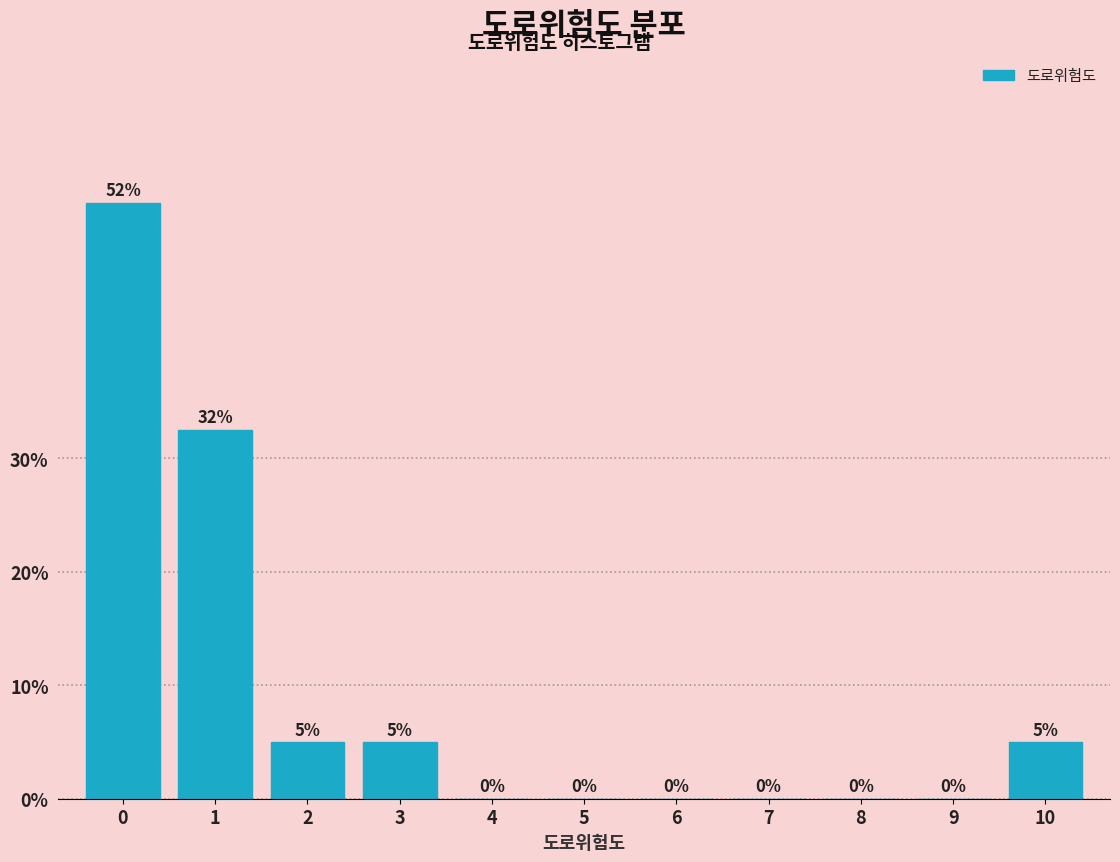

What is the maximum value shown in the chart?

52.5